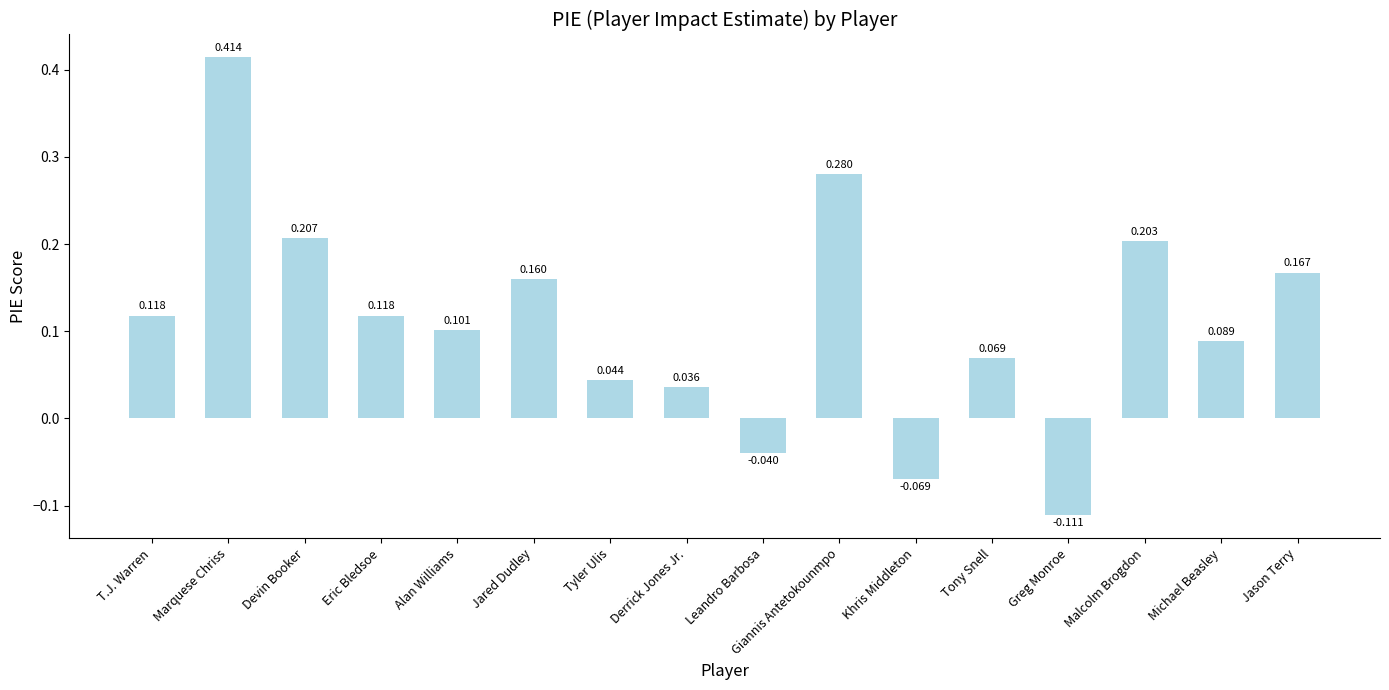

Between Alan Williams and Tyler Ulis, which is larger?

Alan Williams